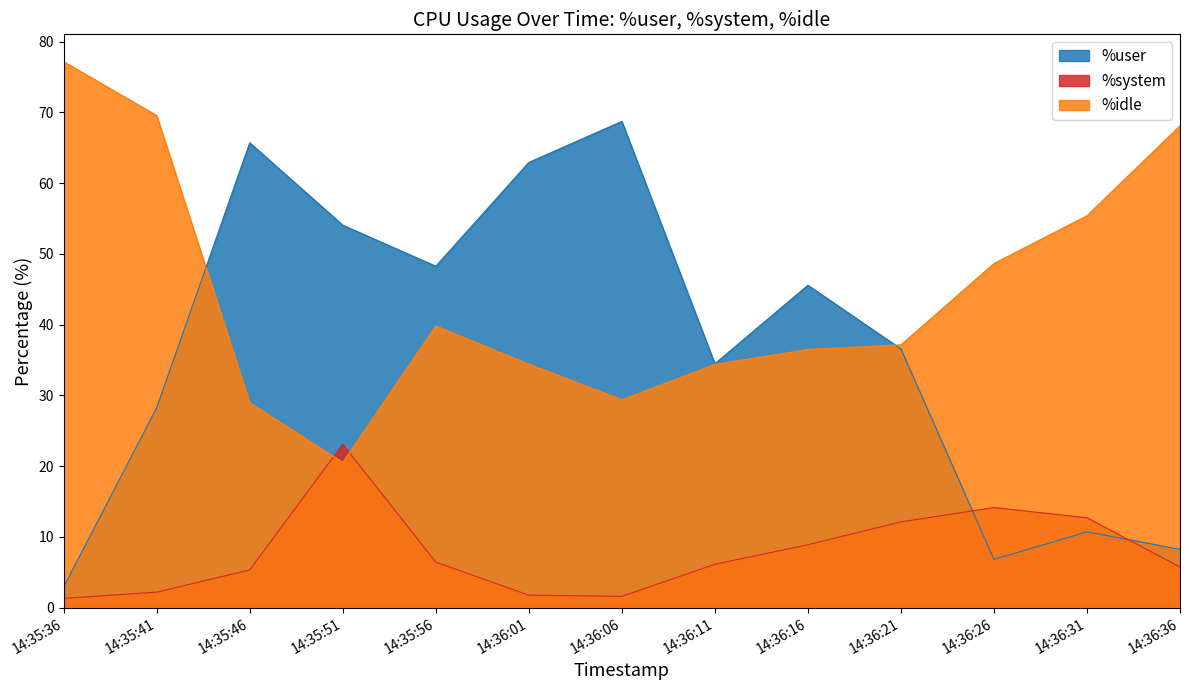

What is the minimum value for %user?

2.9